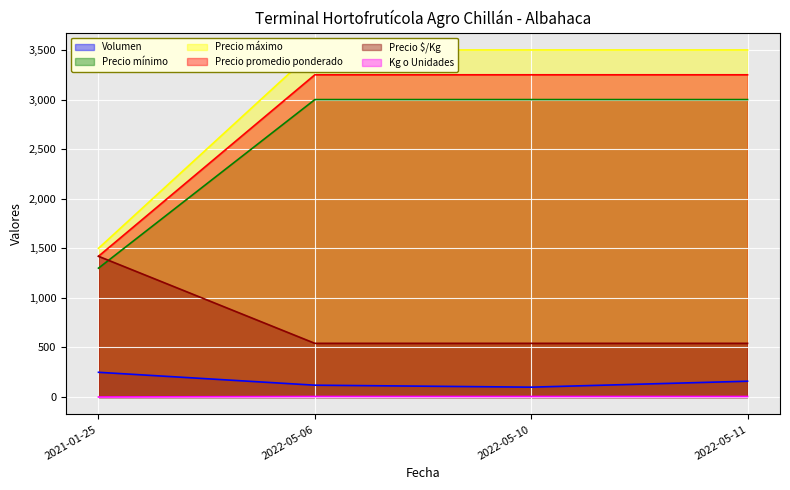

True or false: Precio promedio ponderado and Precio mínimo cross at least once.

False